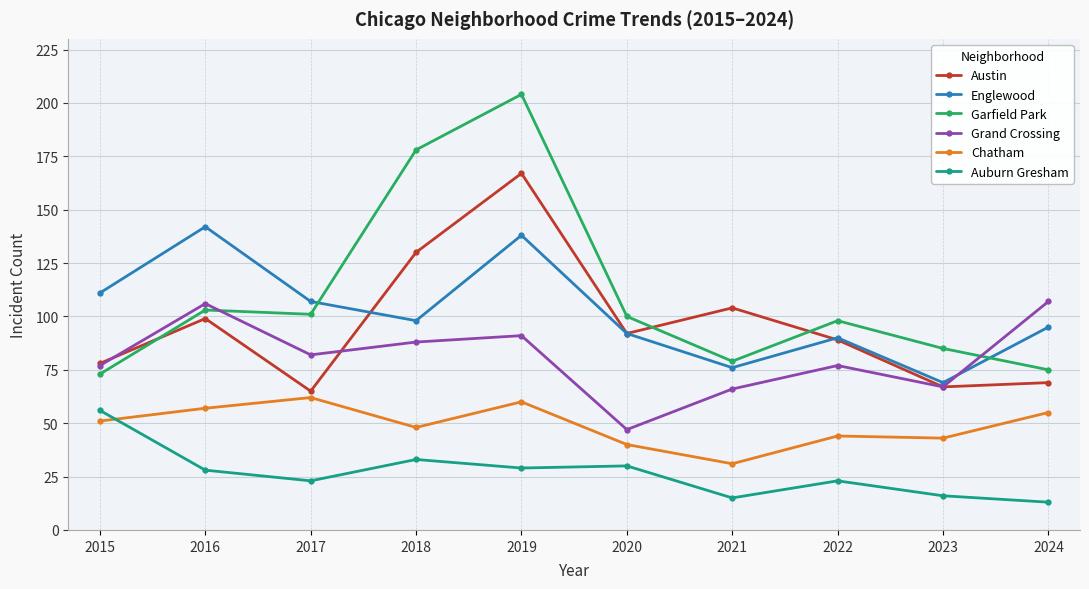

At which label is Austin closest to 116?

2021